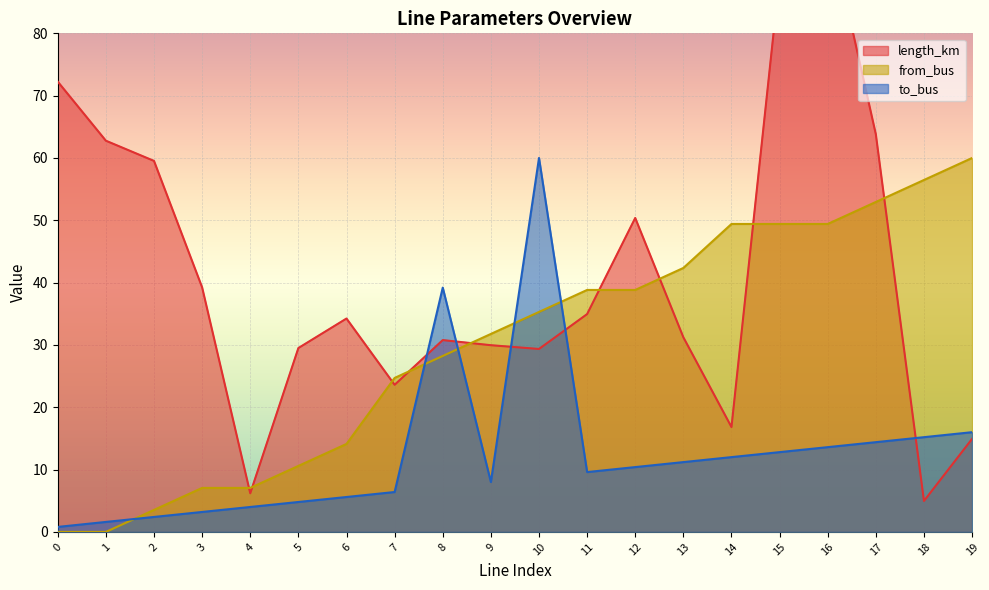

At which category is the sum across all series the highest?

16